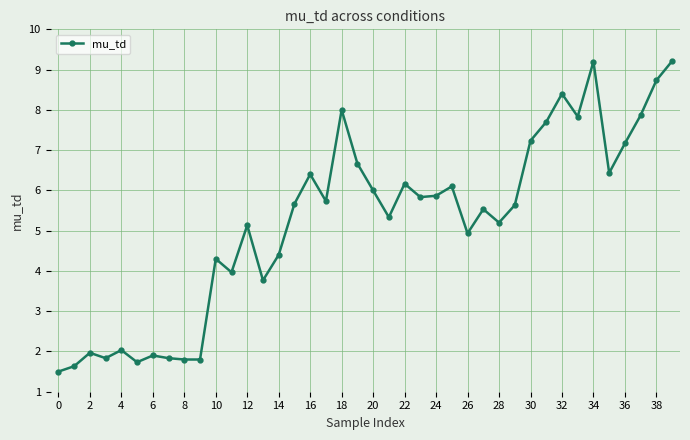

True or false: there are more than 2 points higher than both neighbors.

True